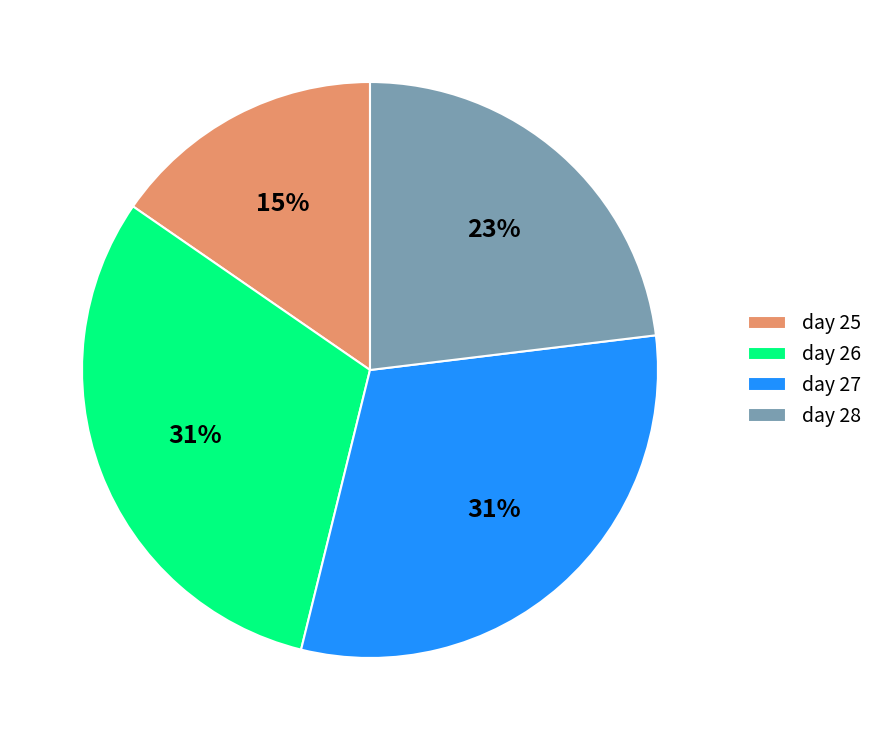

To the nearest percent, what is the combined percentage of day 28 and day 25?

38%